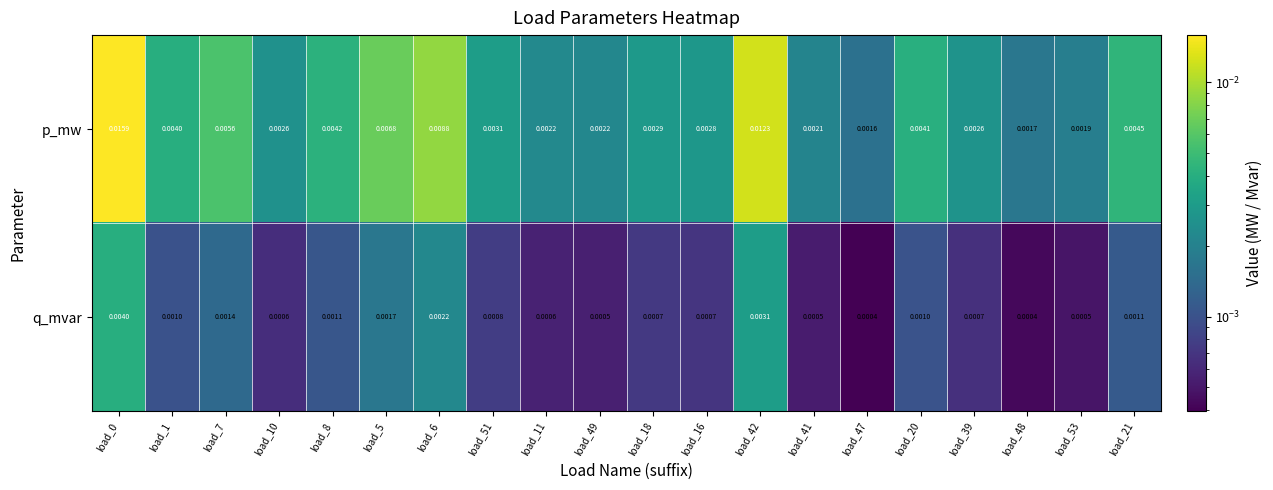

At load_42, list the series in order from largest to smallest.

p_mw, q_mvar